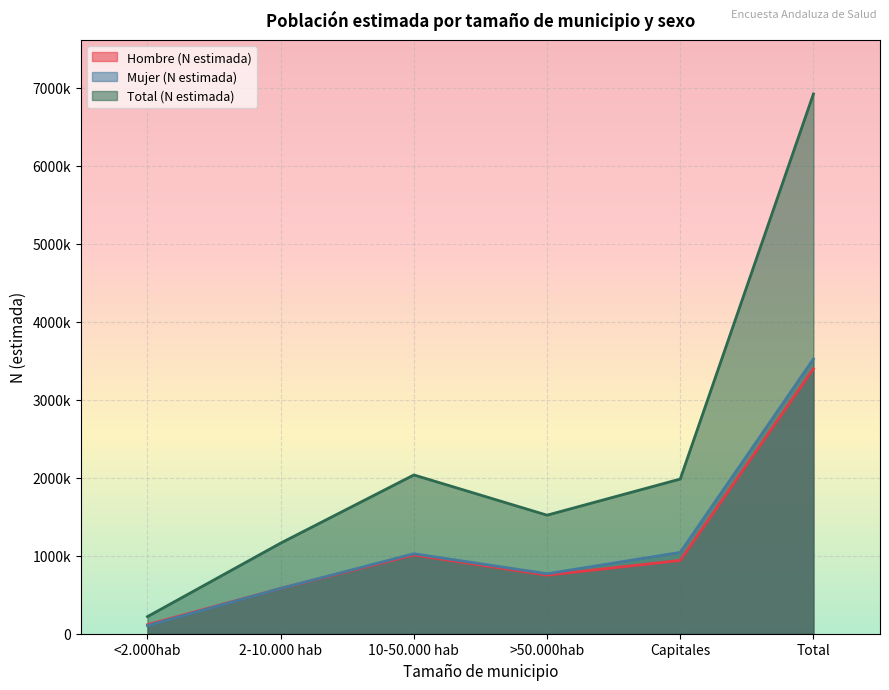

Count the number of data series in this chart.

3